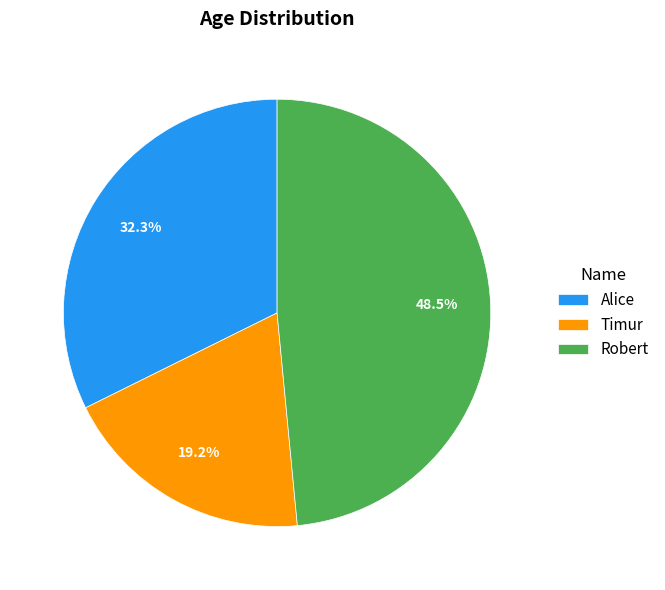

Is there a majority slice in this chart?

No